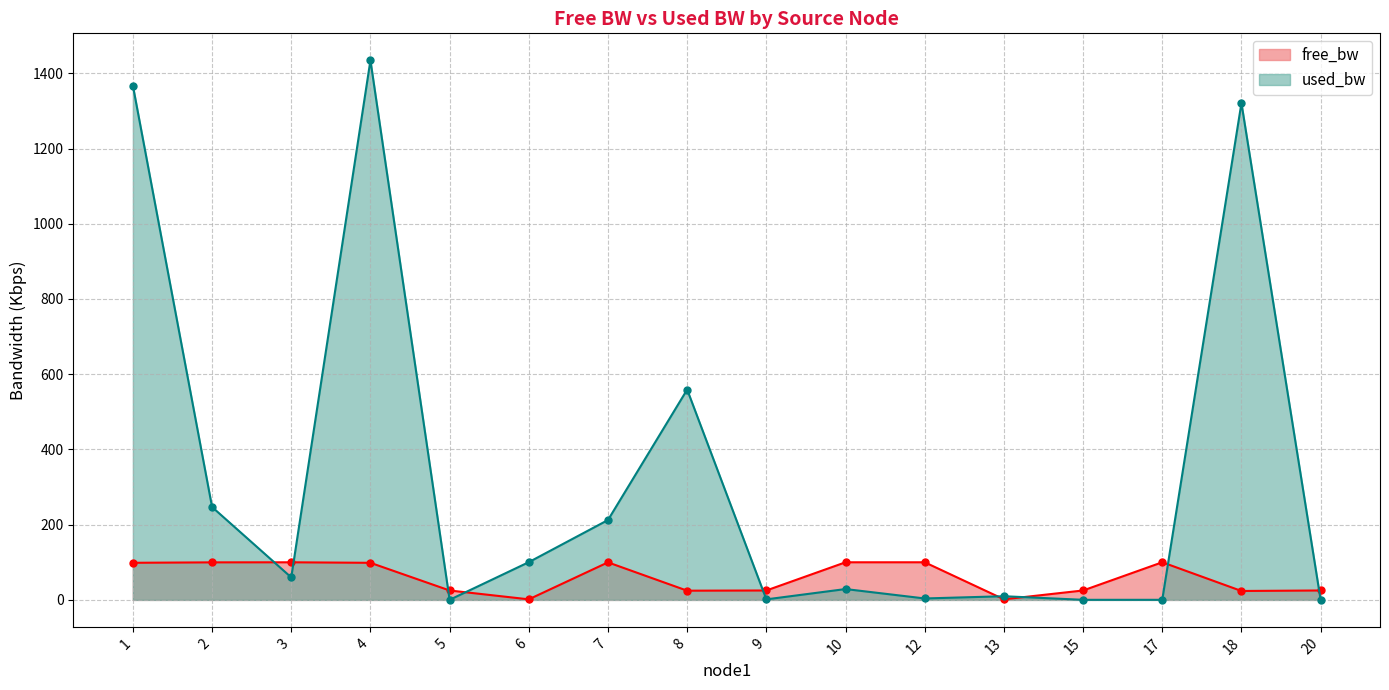

Does the chart display data point markers on the line(s)?

Yes